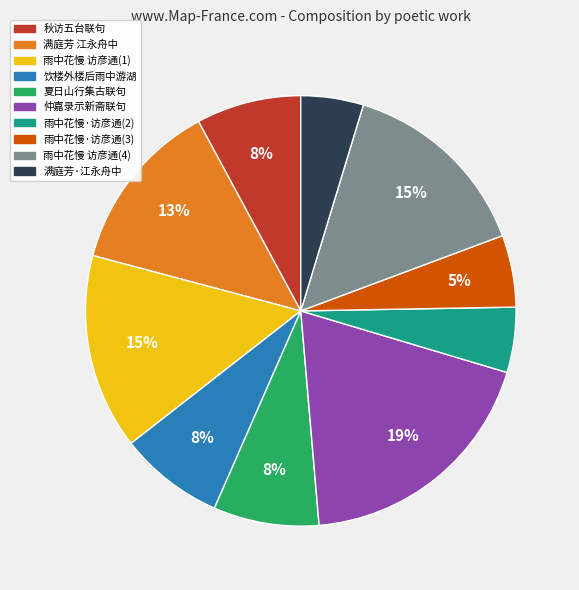

To the nearest percent, what is the average slice percentage?

10%